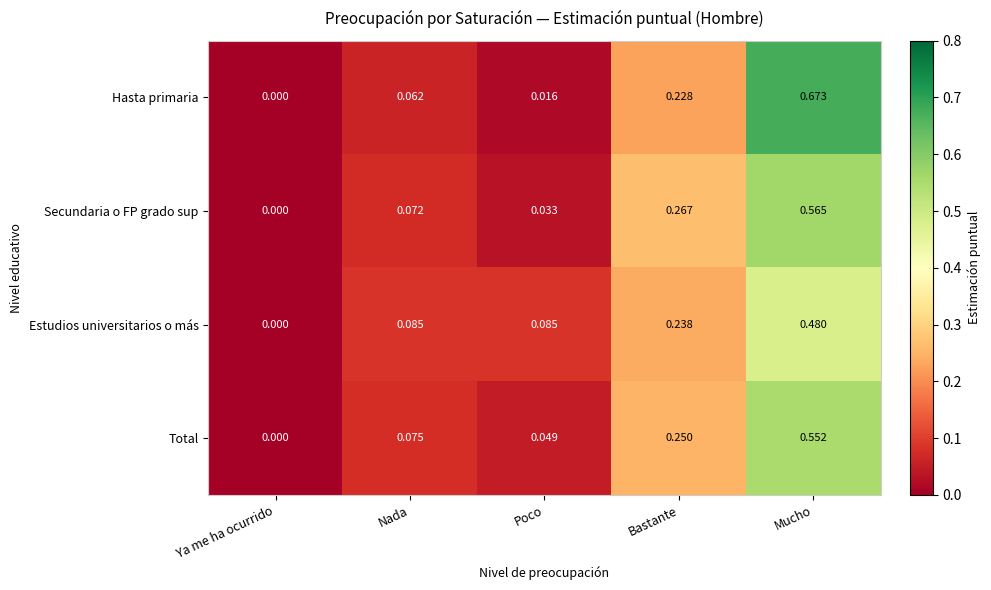

Which series changed the most between Ya me ha ocurrido and Mucho?

Hasta primaria